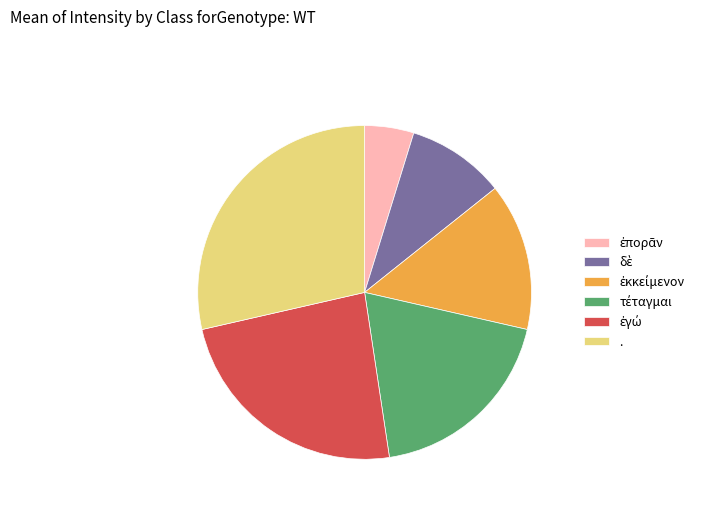

Which slice is the largest?

.